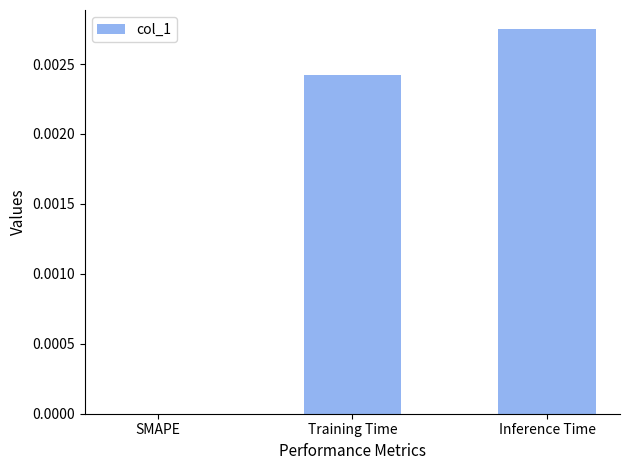

True or false: the data shows 0.0 at SMAPE.

True